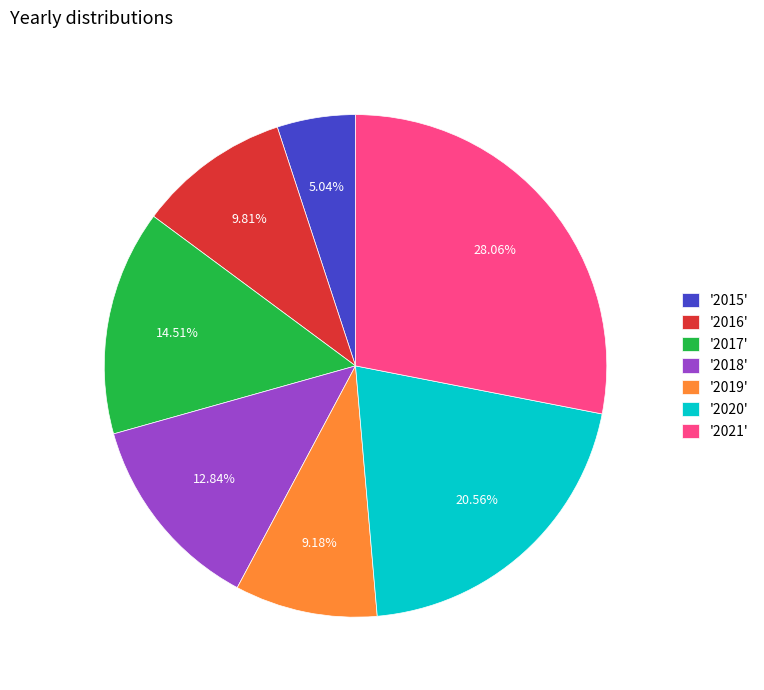

Which slice is the smallest?

'2015'